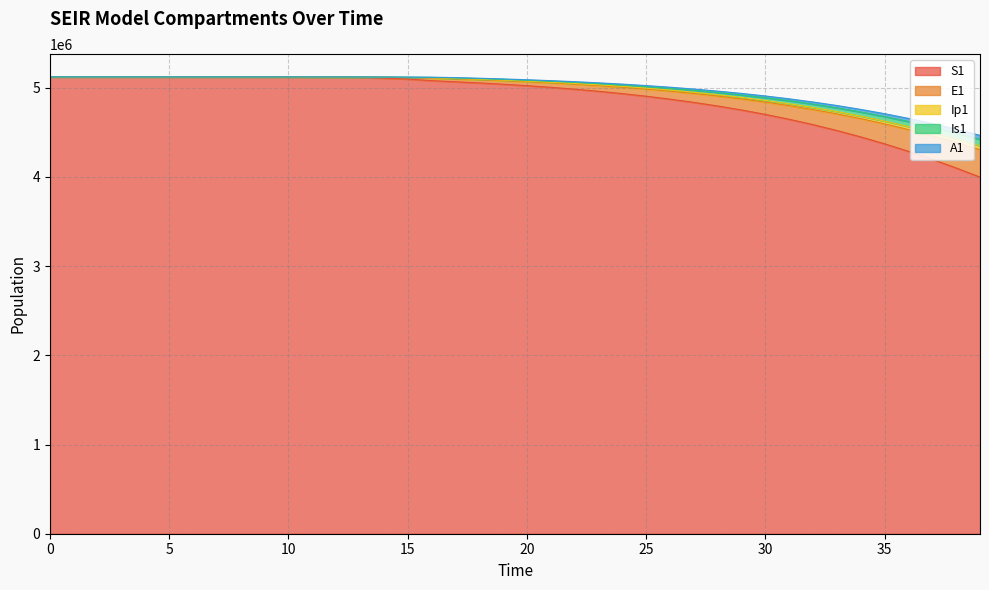

What is the lowest value of the S1 series?

3997250.3